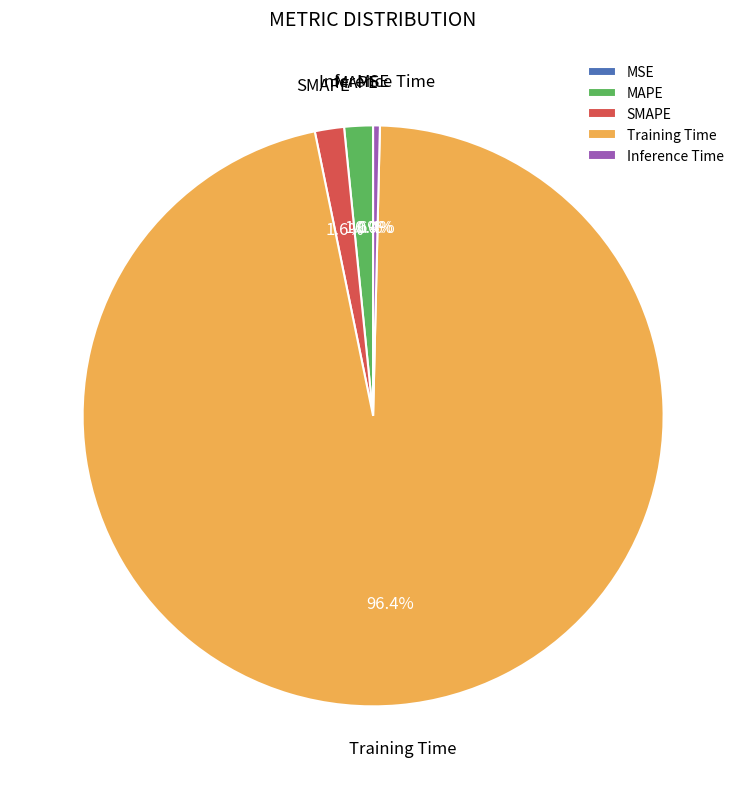

Which slice is the largest?

Training Time